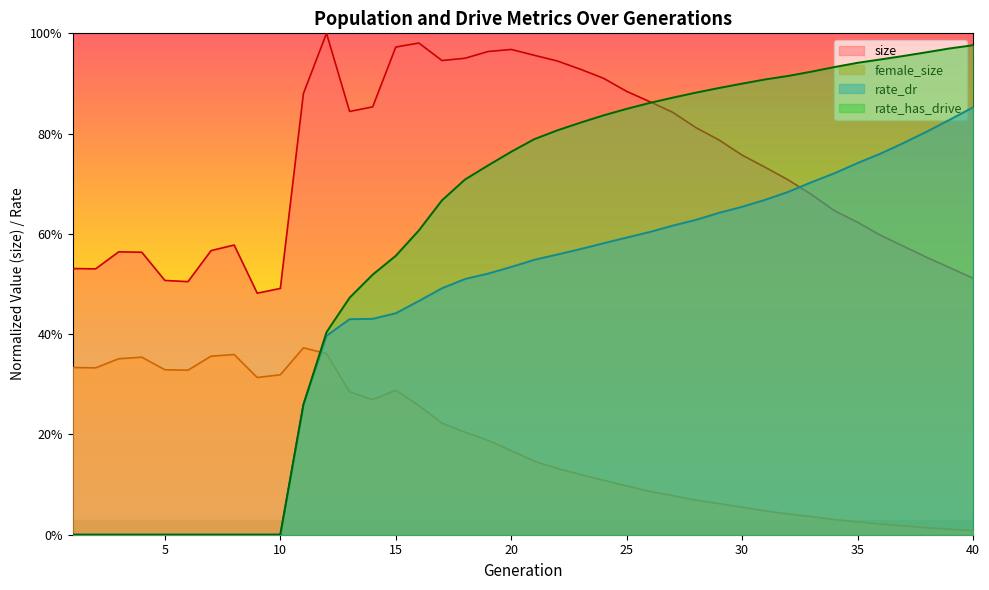

Does the chart display data point markers on the line(s)?

No